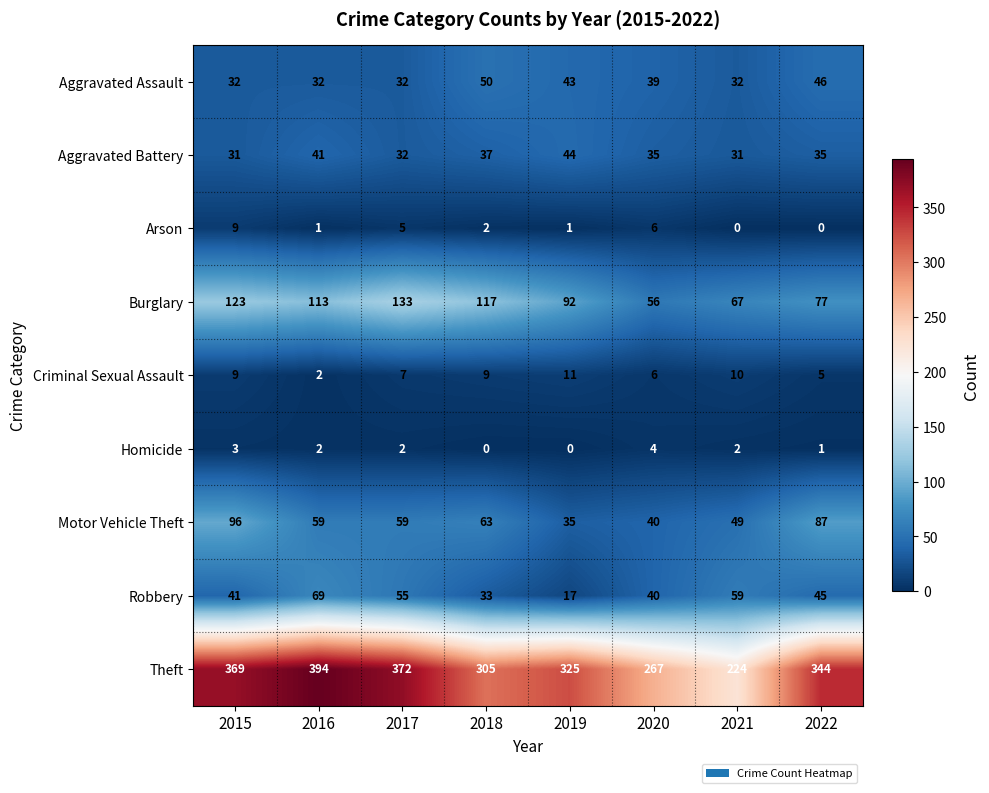

At which label does Robbery first exceed 45?

2016